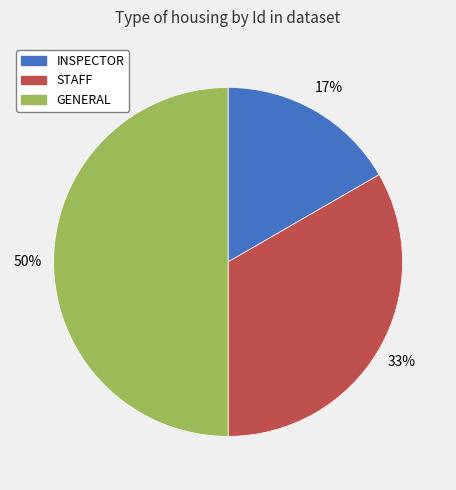

Combined, do STAFF and GENERAL account for over 50%?

Yes